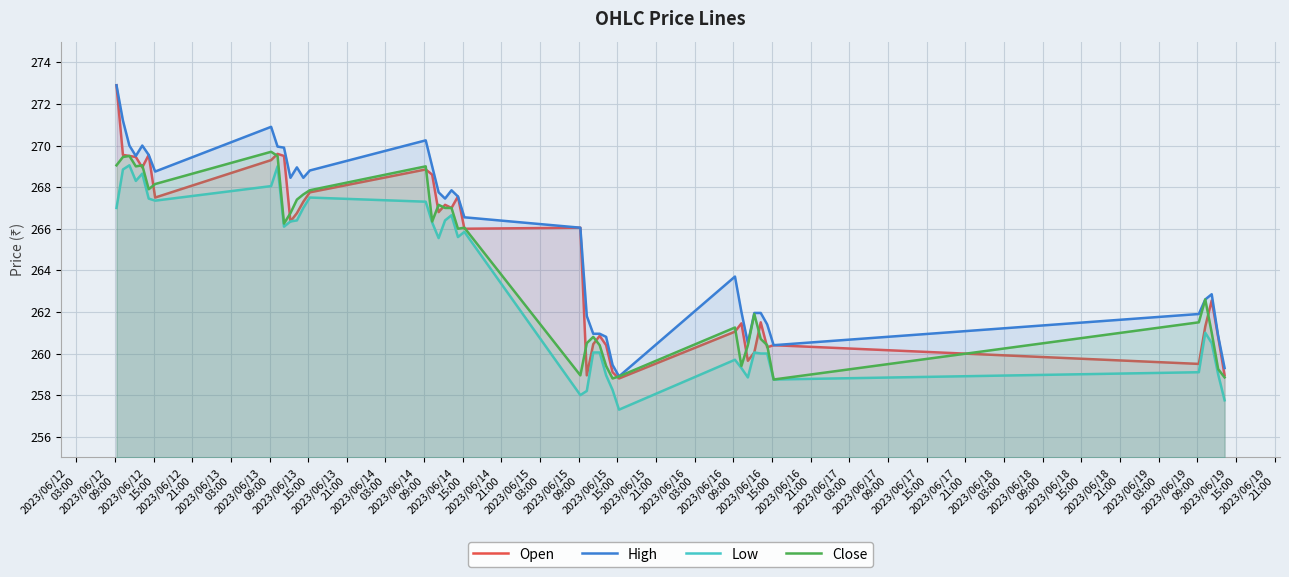

Which series has the largest range (max minus min)?

Open